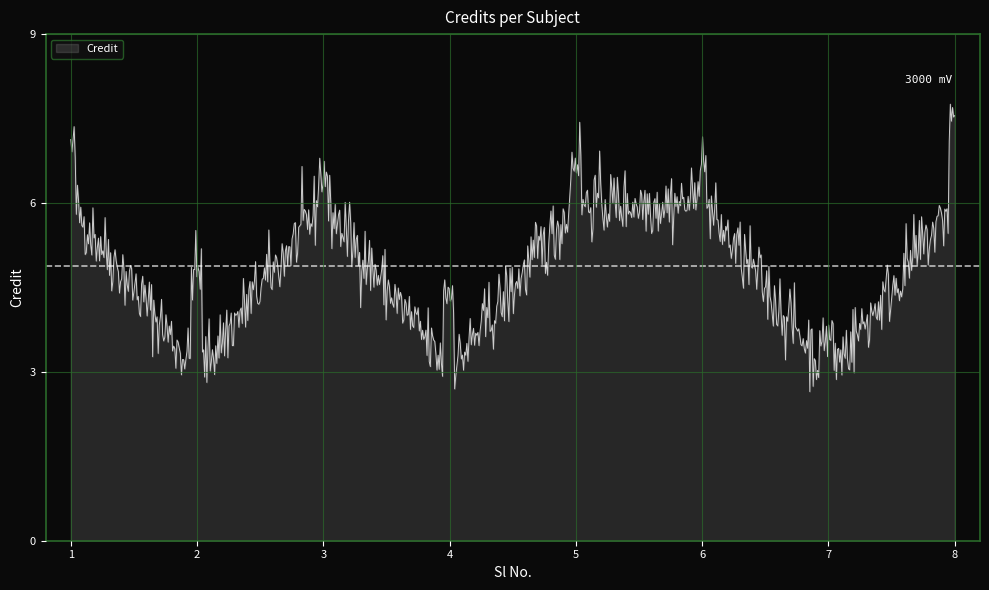

What is the maximum value shown in the chart?

7.8